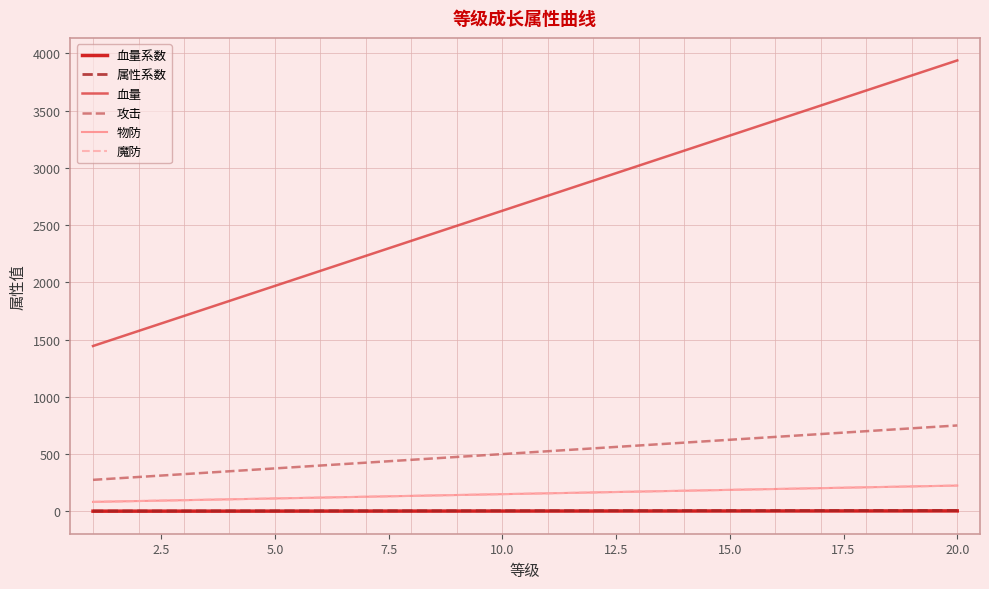

Which series has the largest total across all categories?

血量